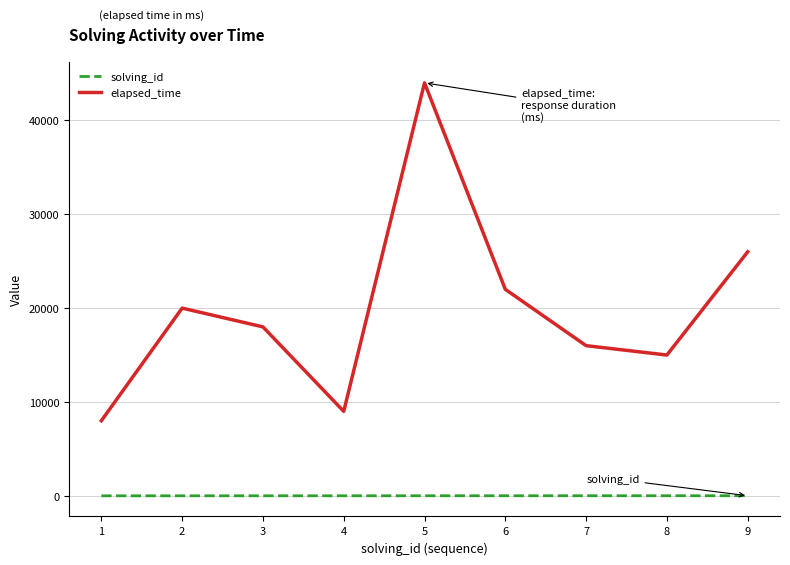

At which category is the sum across all series the highest?

5